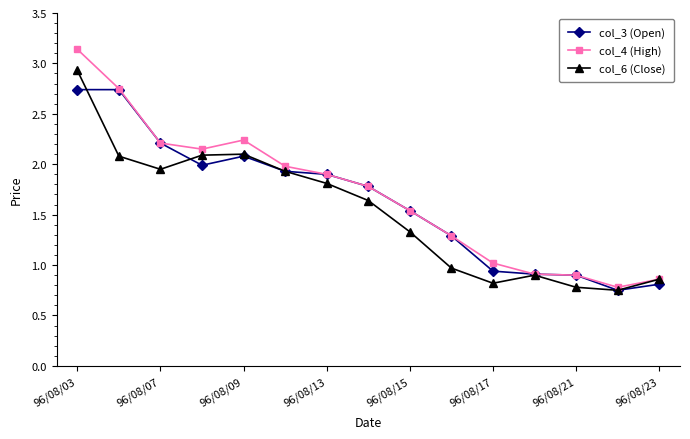

What is the difference between the maximum and minimum values in the col_3 (Open) series?

2.0